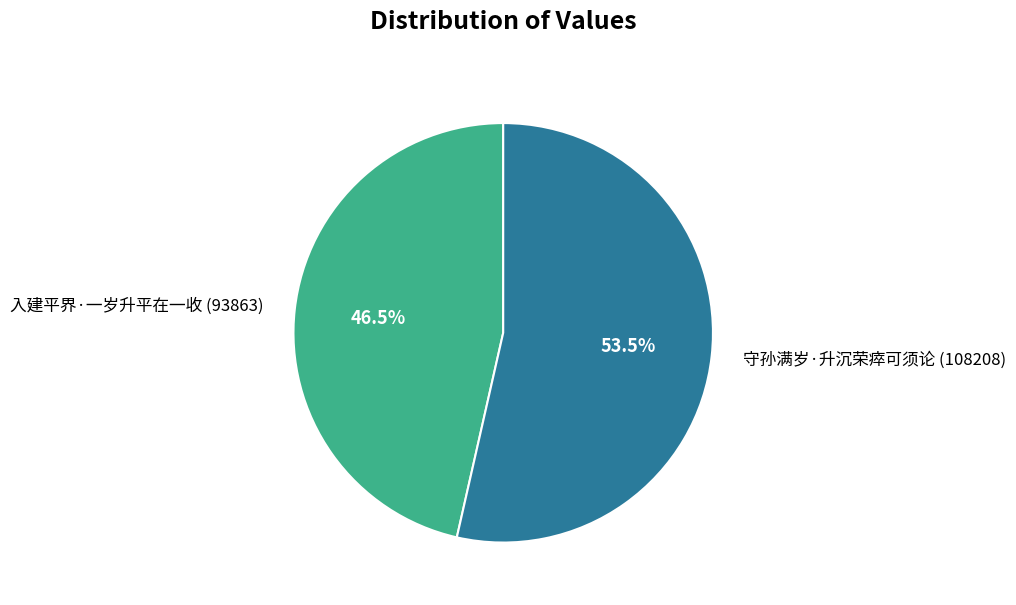

Does any single category account for the majority?

Yes